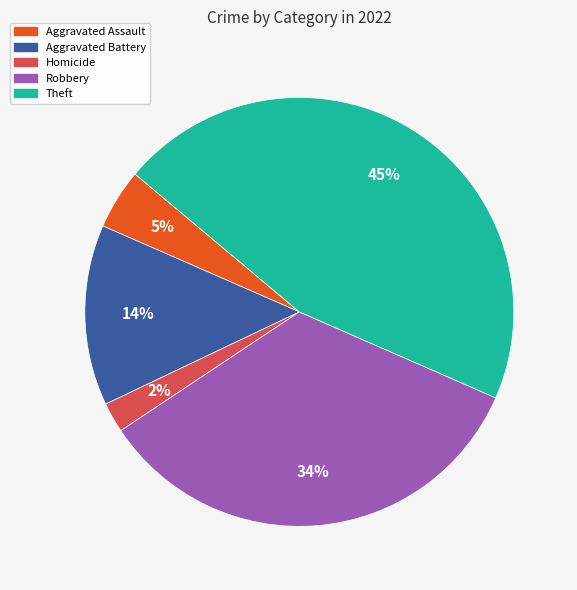

Is there any slice that represents more than half of the pie?

No